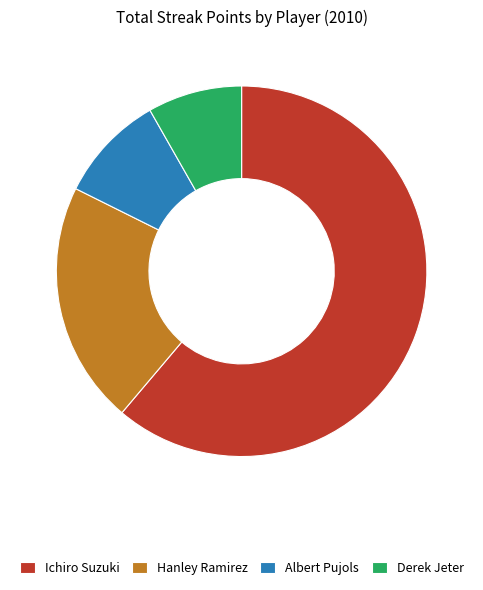

Does Ichiro Suzuki account for over 50% of the chart?

Yes